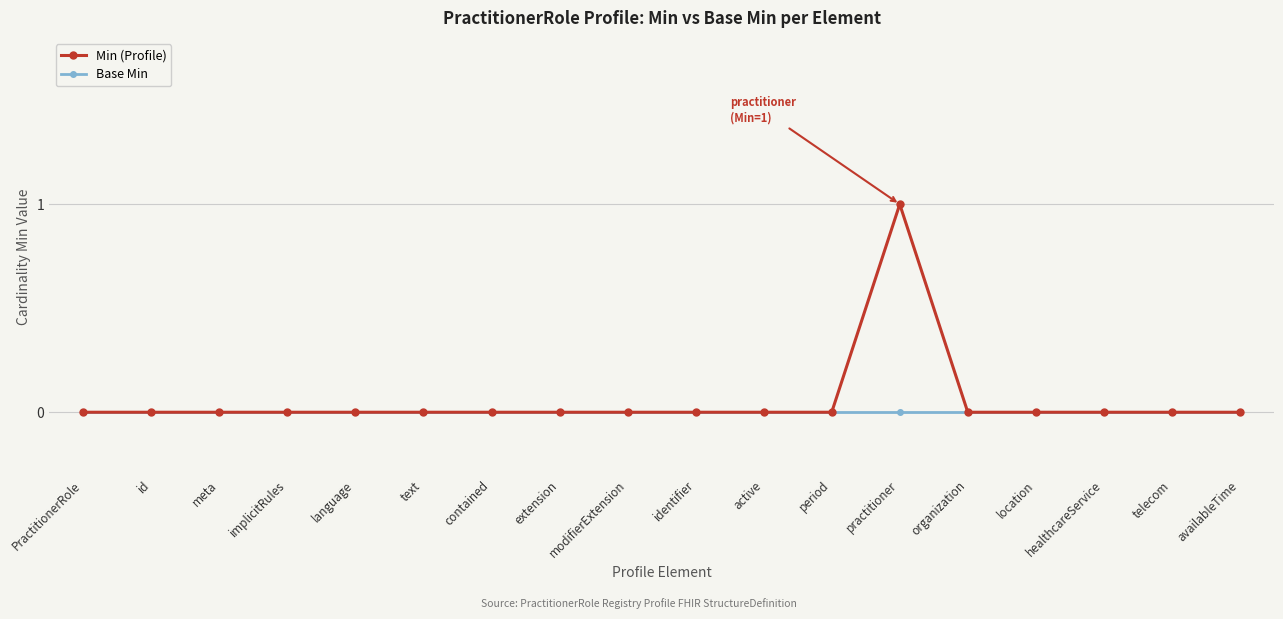

Reading left to right, transcribe all the data shown in this chart.

Min (Profile): 0	0	0	0	0	0	0	0	0	0	0	0	1	0	0	0	0	0
Base Min: 0	0	0	0	0	0	0	0	0	0	0	0	0	0	0	0	0	0